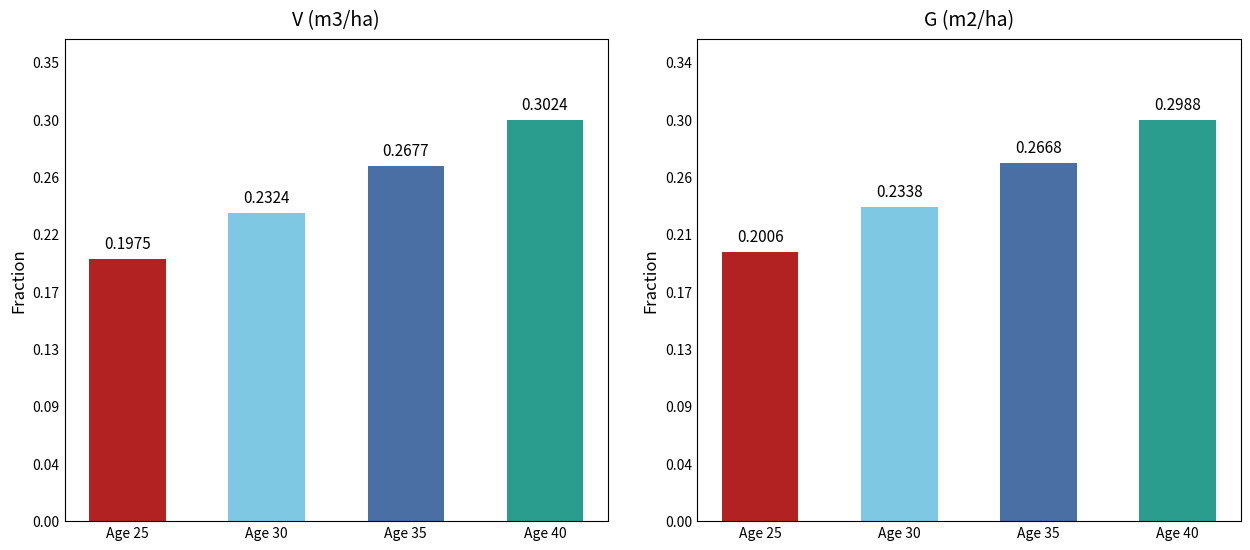

How many groups of bars are there?

4